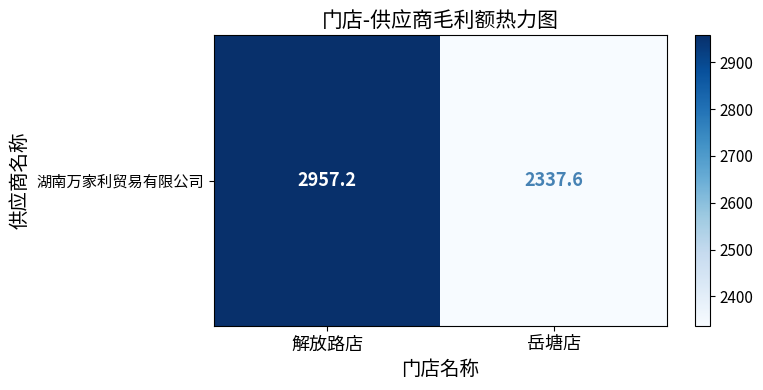

List the labels in order of value, smallest first.

岳塘店, 解放路店